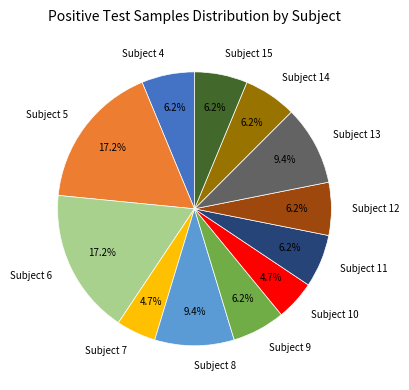

Is it true that Subject 6 is 17% of the pie?

True